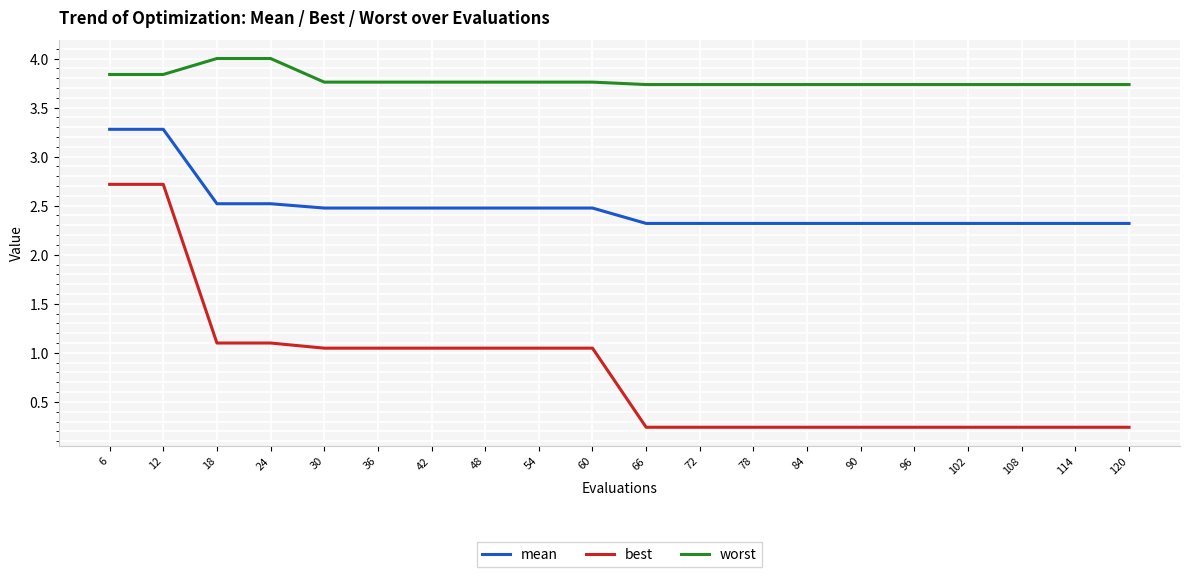

What is the total value across all series at 60?

7.3